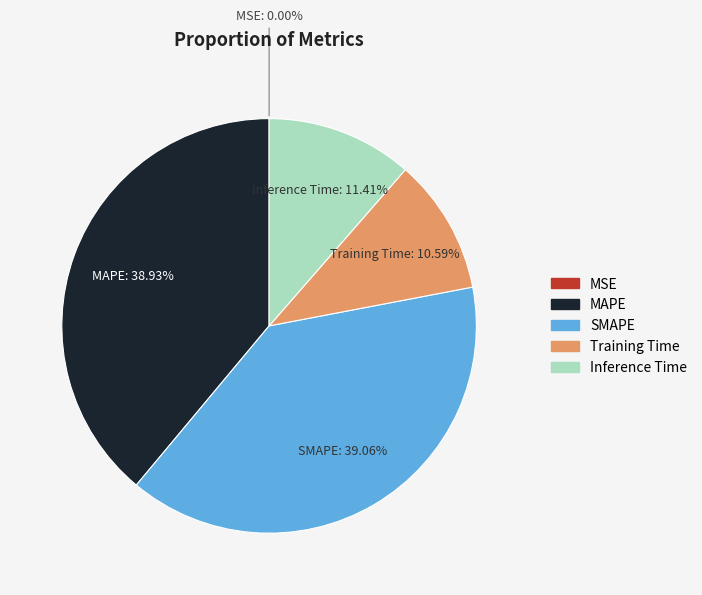

Is the sum of Training Time and Inference Time greater than half?

No